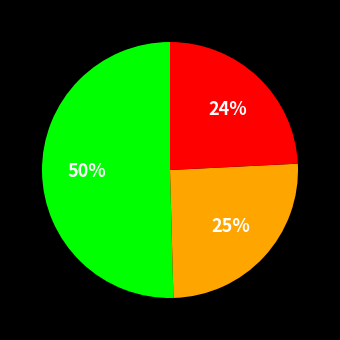

To the nearest percent, what is the difference between the largest and smallest slice percentages?

26%